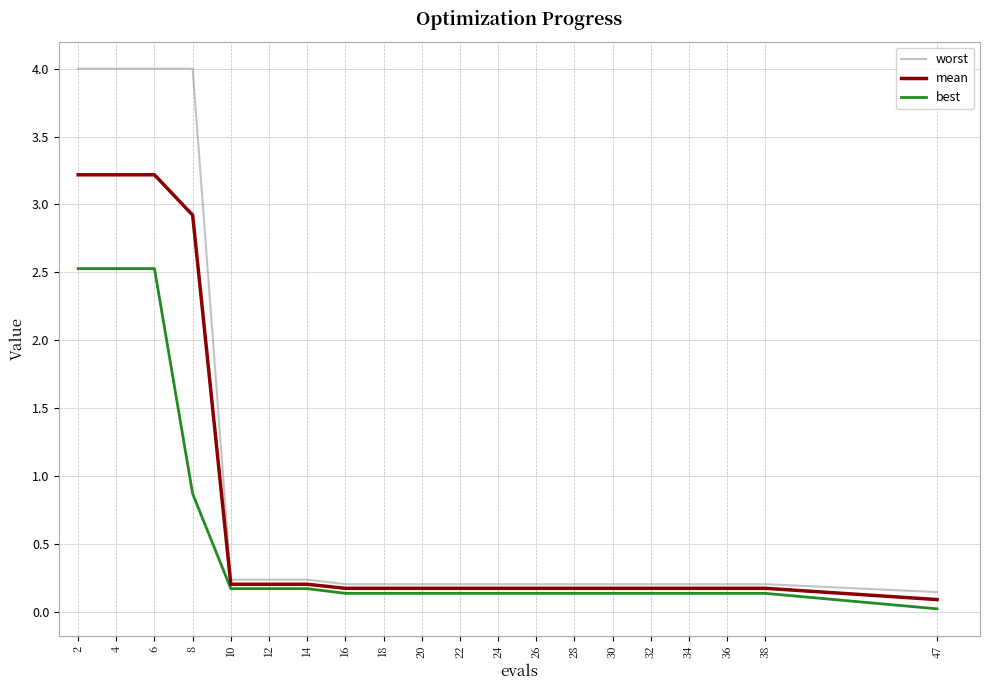

List the series in order of their overall mean, lowest first.

best, mean, worst